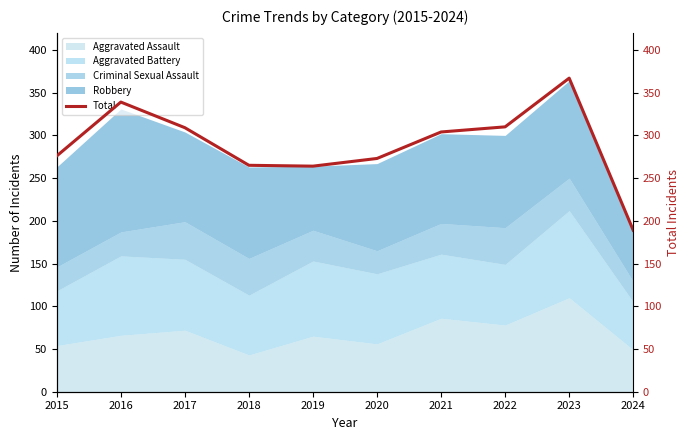

The chart shows a value of 310 at 2022. True or false?

True